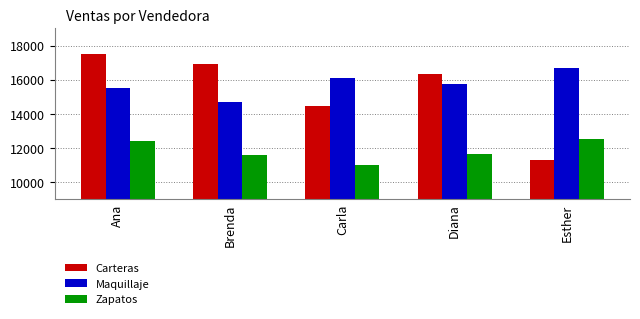

At which category does the chart reach its peak across all series?

Ana